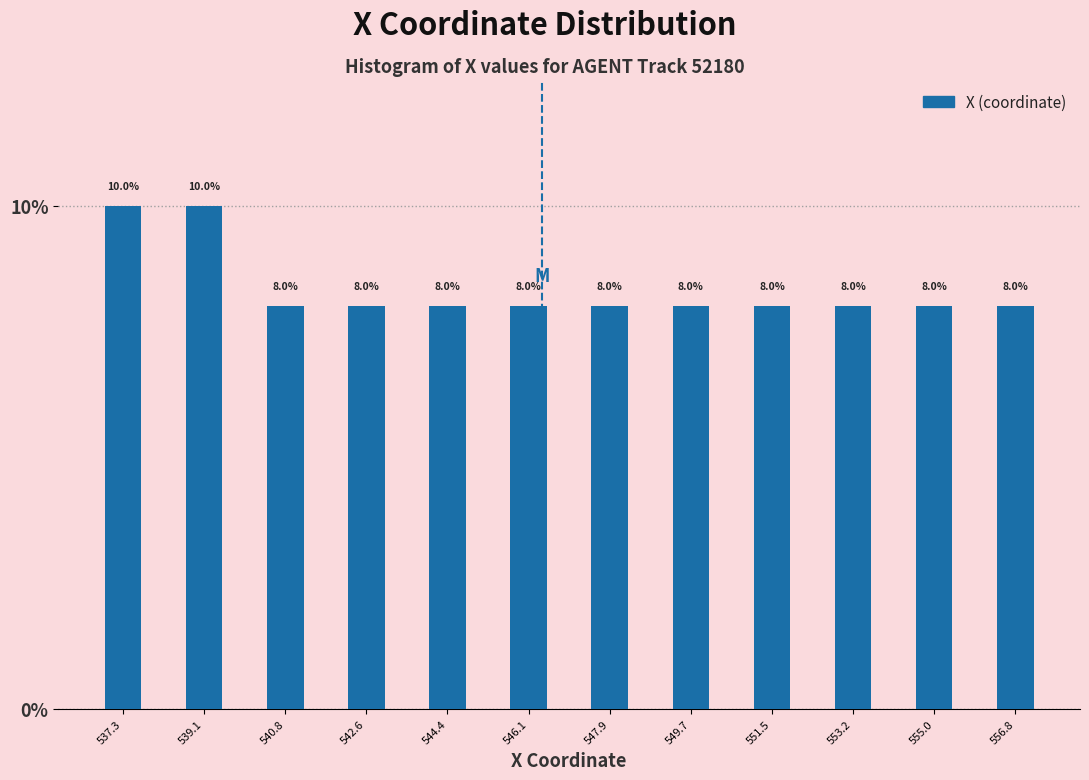

What is the height of the bar covering 554.2 to 555.8 on the x-axis? The bar edges are not printed on the chart, so give them approximately, as read against the axis.

8.0